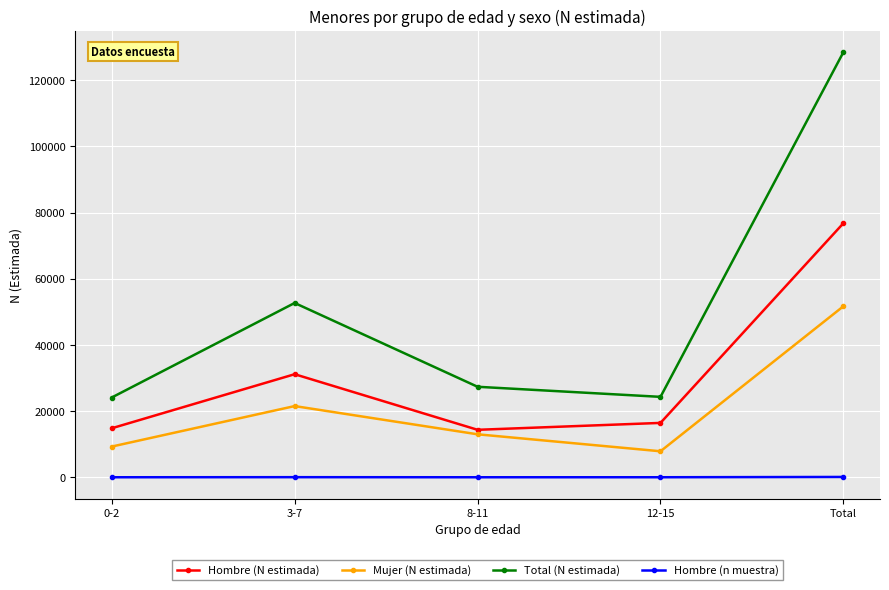

Is the value of Hombre (n muestra) at 0-2 greater than the value of Total (N estimada) at 12-15?

No